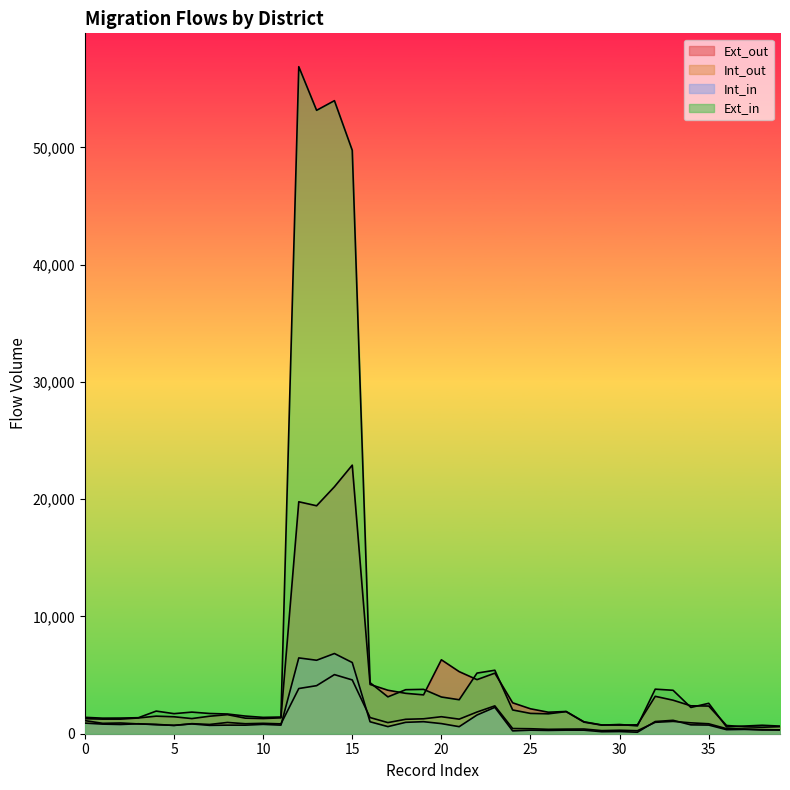

How many data points in Ext_in are less than 1843?

20